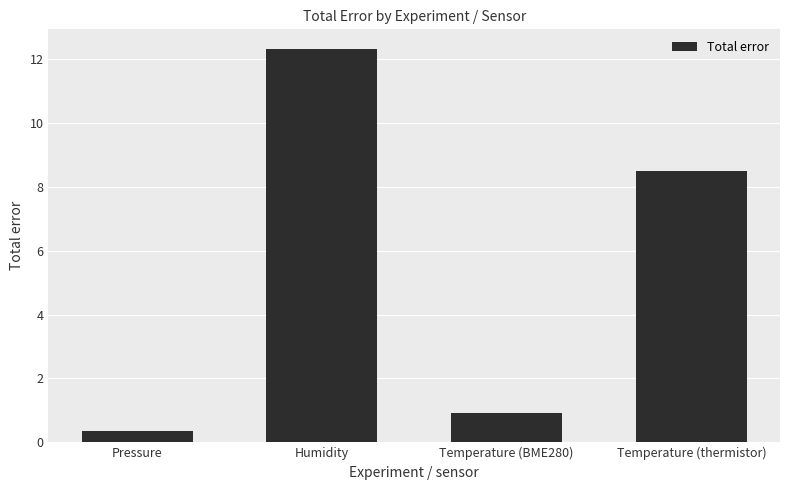

What is the difference between the maximum and second lowest values?

11.4